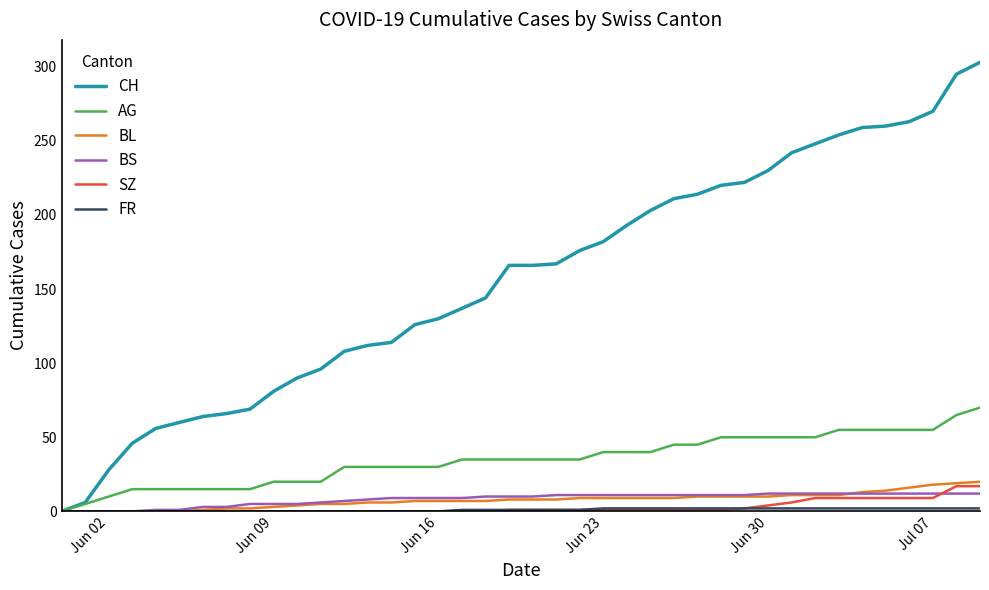

Which series has the largest total across all categories?

CH